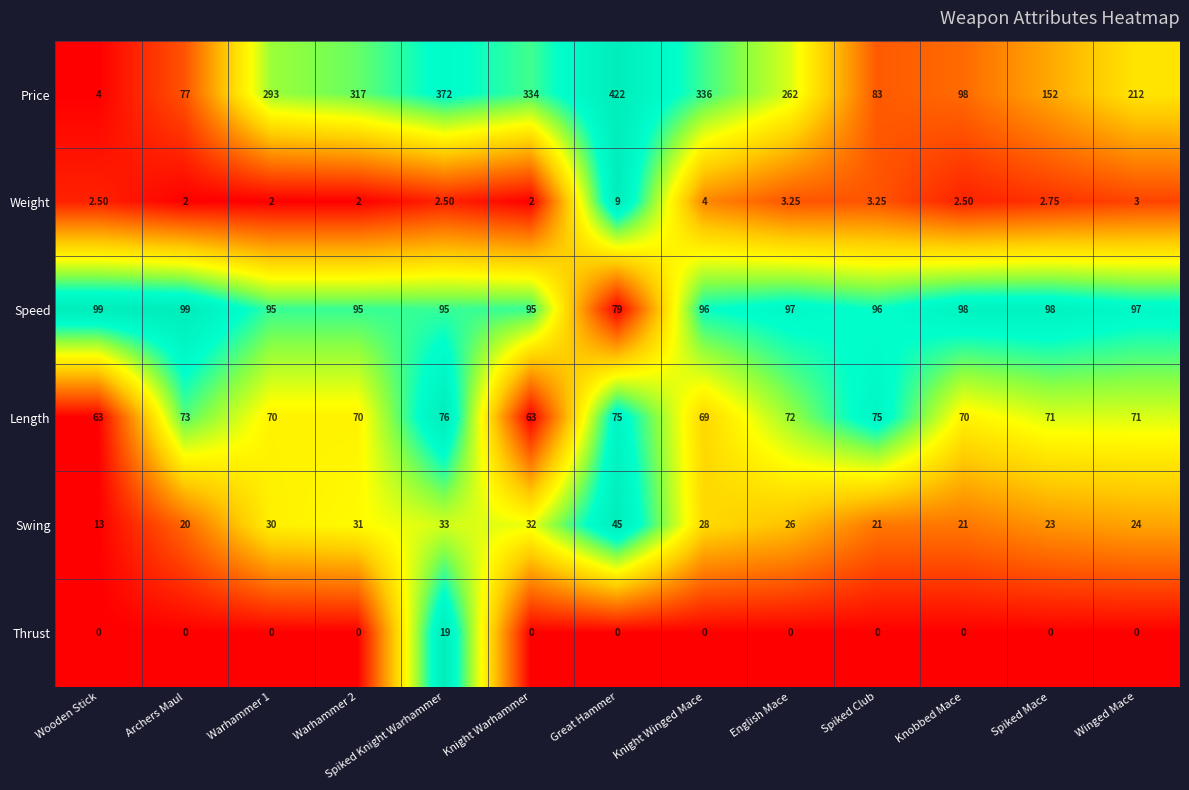

How many data points does each series have?

13